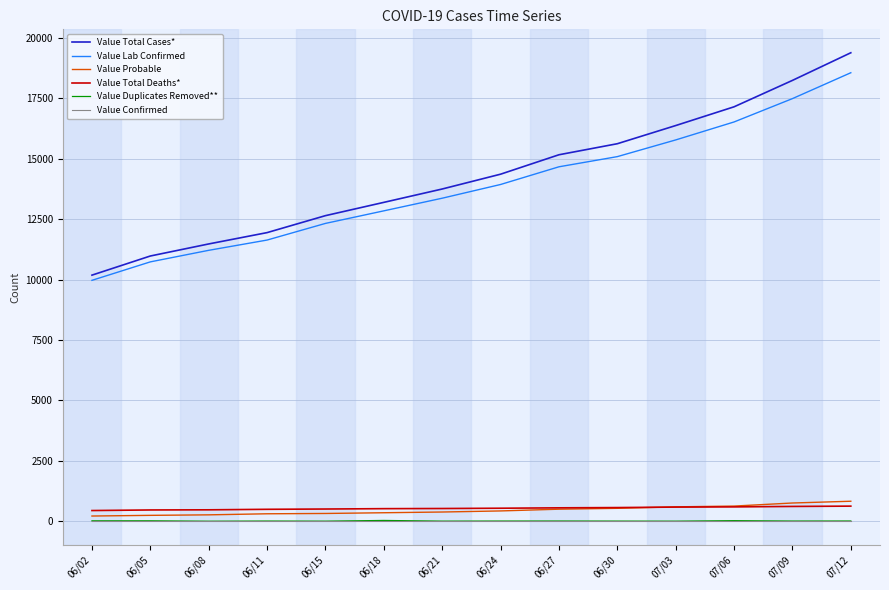

At which label does Value Lab Confirmed reach its minimum?

06/02